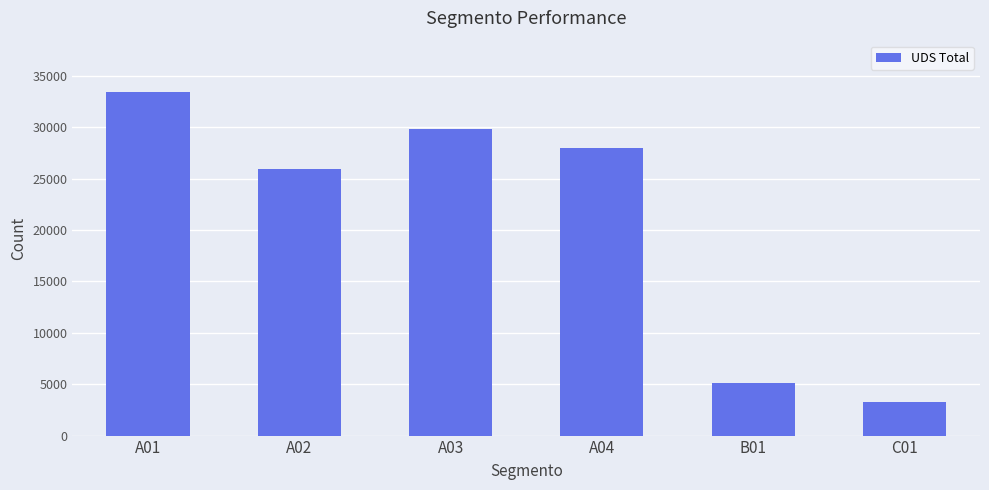

How many series are shown in this chart?

1